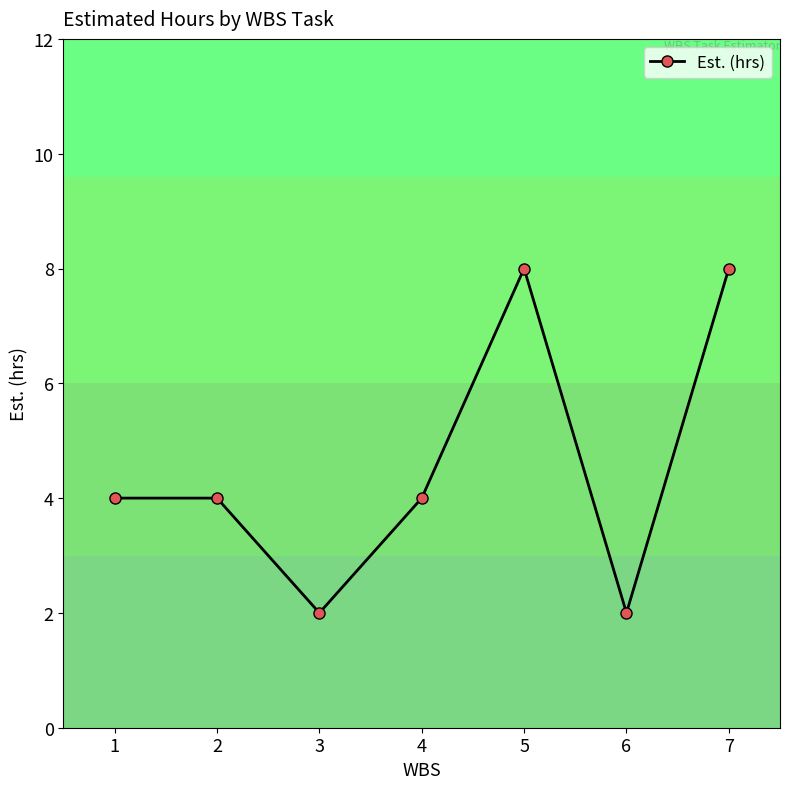

What is the sum of all values?

32